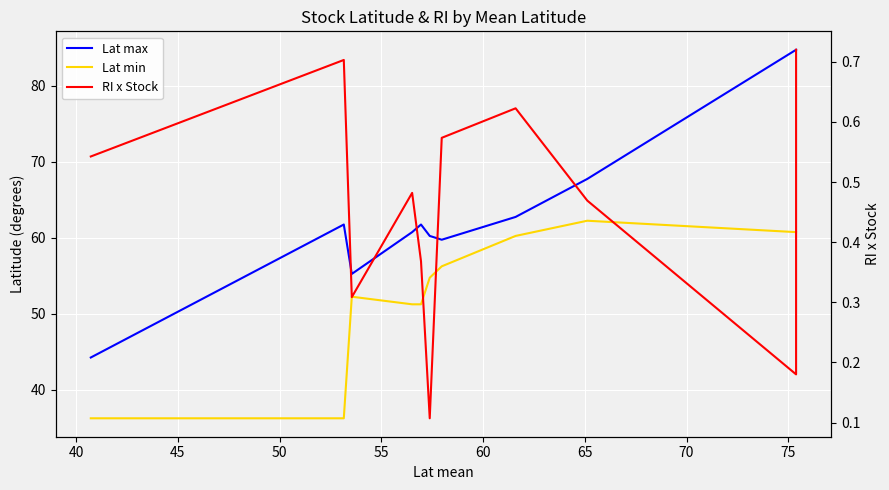

True or false: Lat min and RI x Stock cross at least once.

False